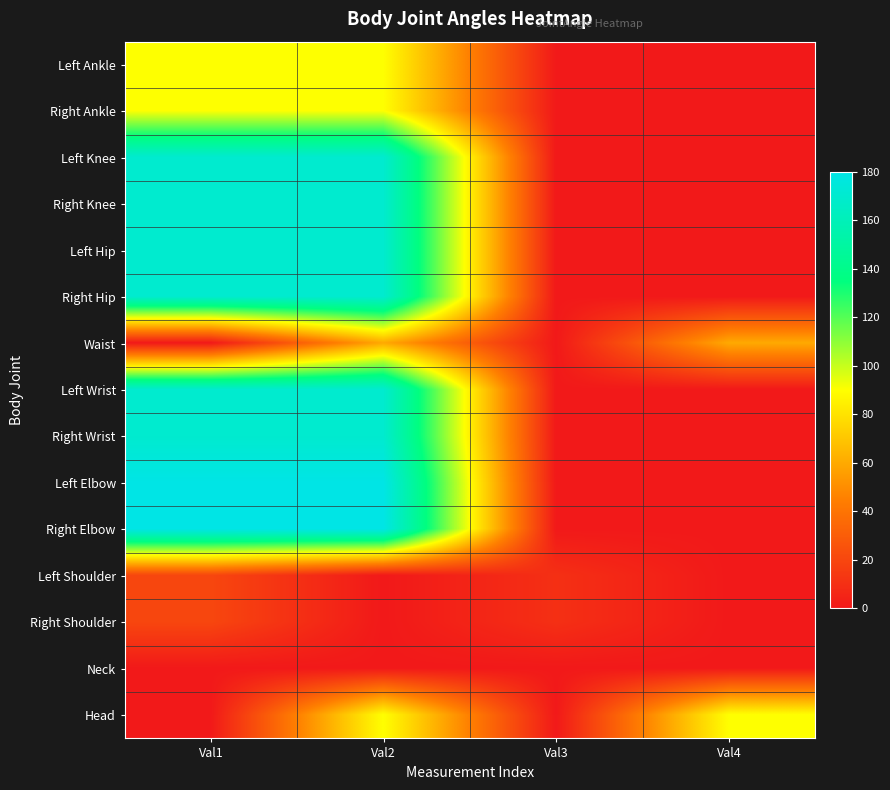

What is the total value across all series at Val4?

150